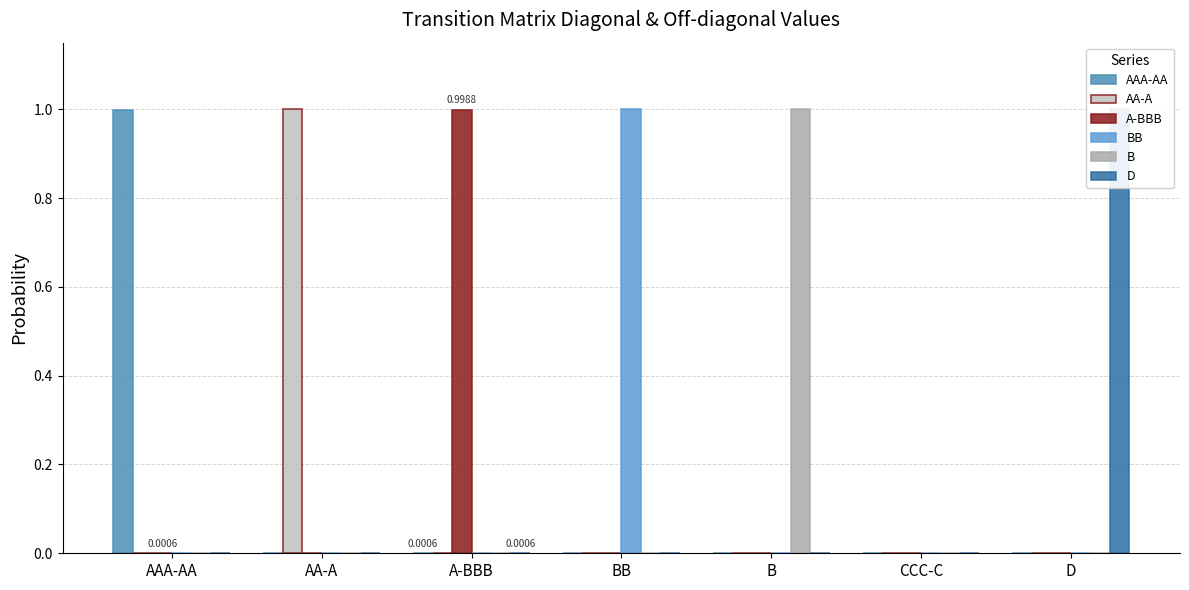

What is the maximum value for D?

1.0